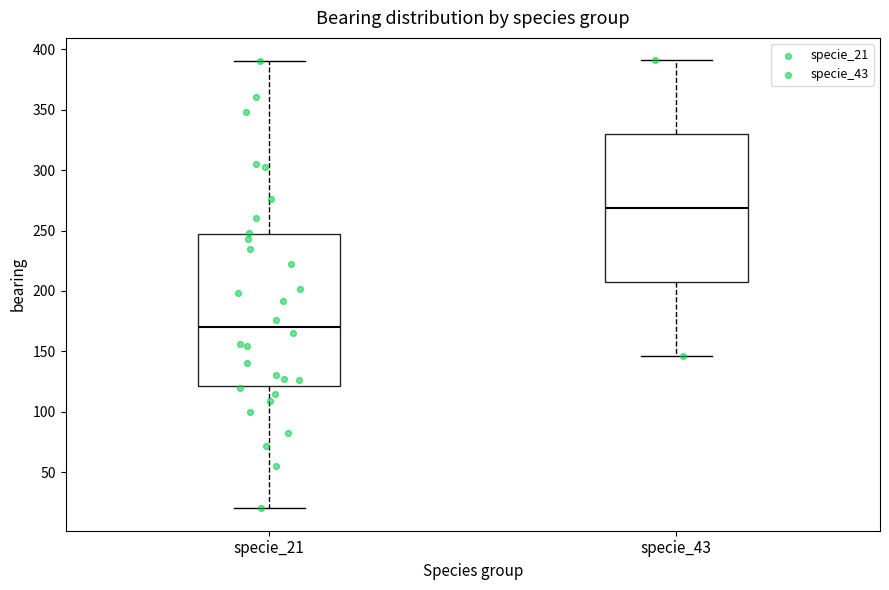

Reading left to right, transcribe this box plot: for each box, give where its median line is, the range the box spans, and where its two whiskers end, as read against the y-axis. The values are not printed on the chart, so give them approximately, as read against the axis.

specie_21: median 170, box 120 to 245, whiskers 20 to 390
specie_43: median 270, box 205 to 330, whiskers 145 to 390